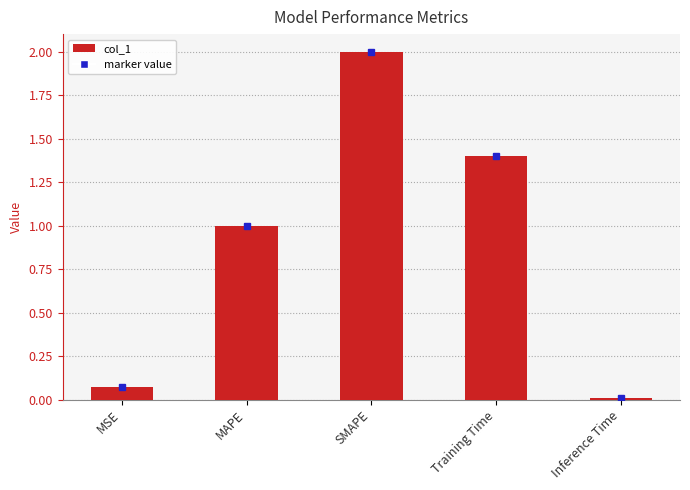

Which label corresponds to the smallest value in the chart?

Inference Time